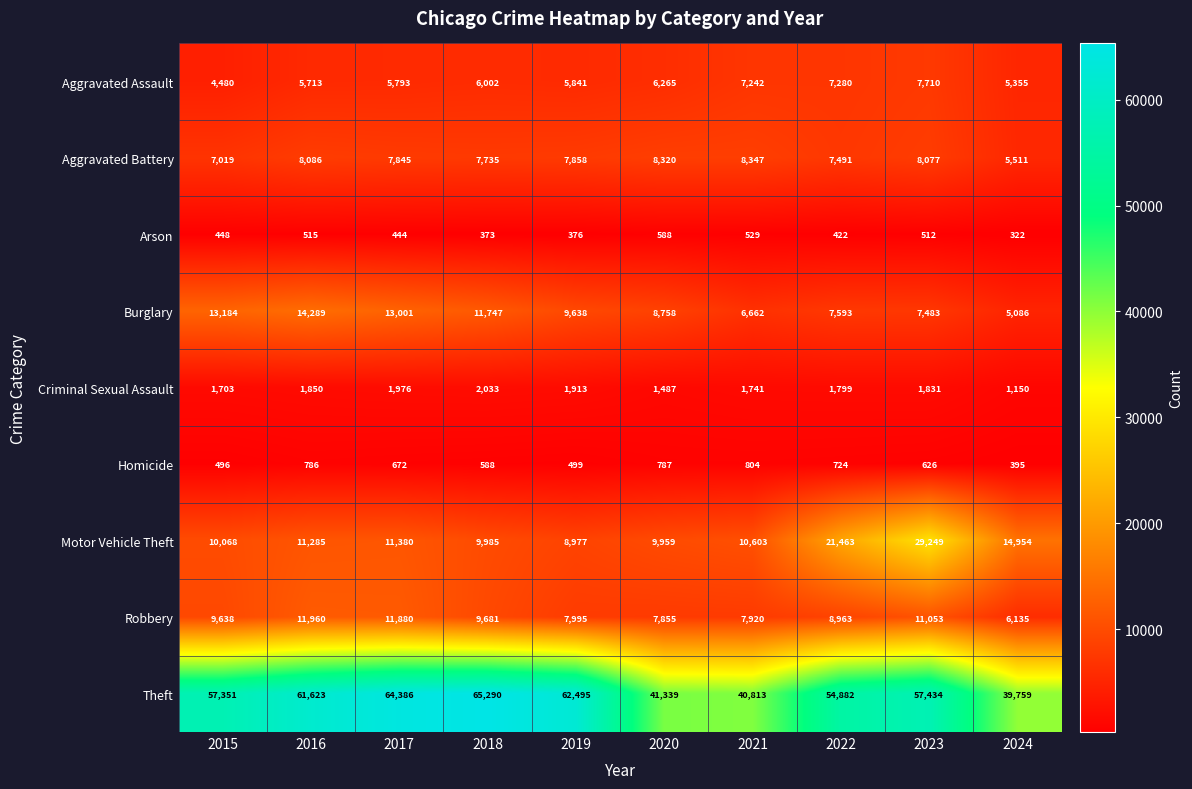

What is the difference between the Motor Vehicle Theft values at 2023 and 2024?

14295